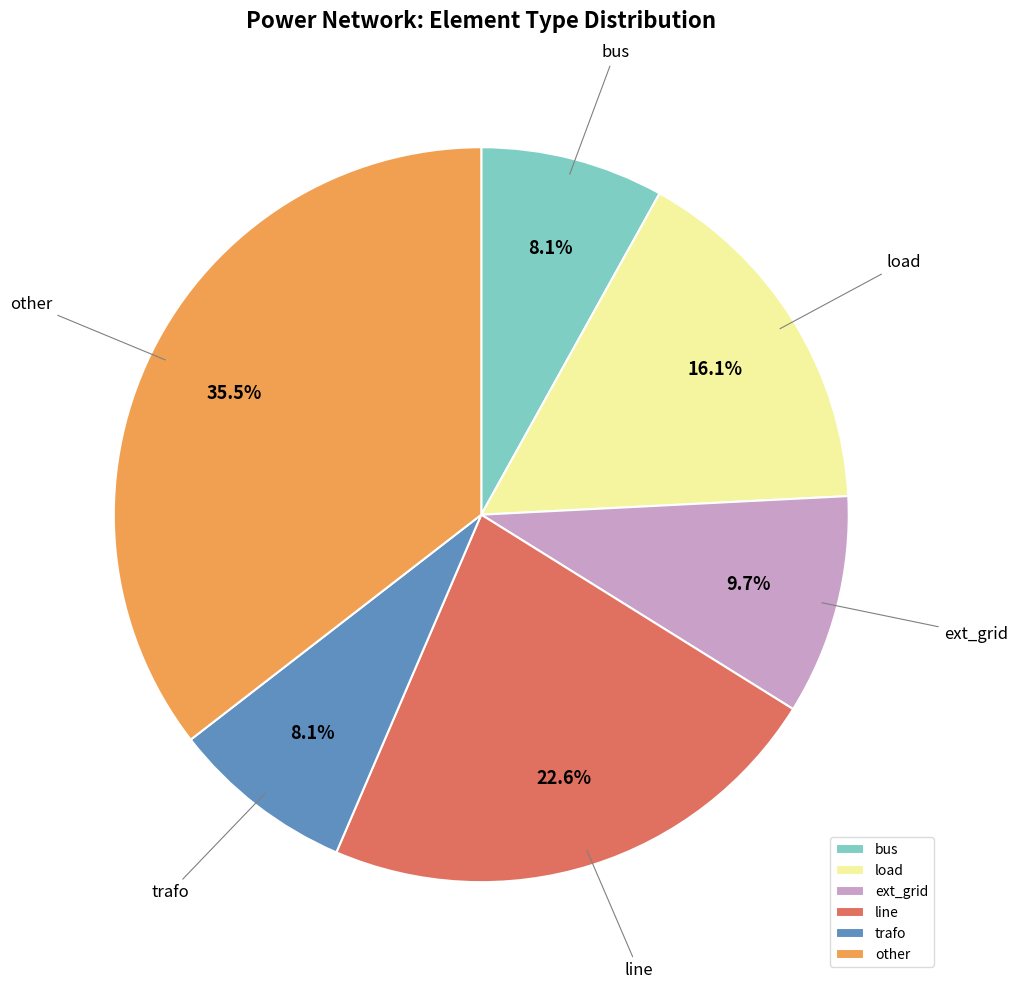

Which has a higher value, trafo or other?

other